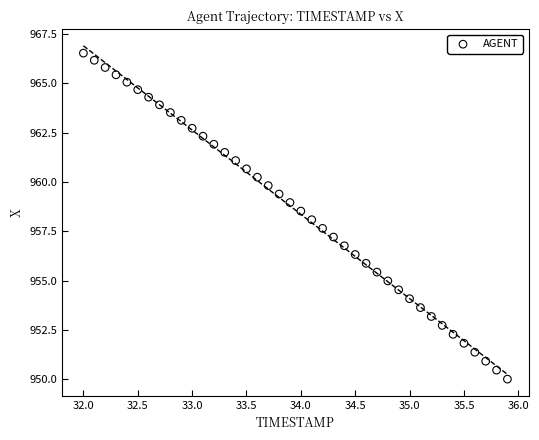

What is the range of Y values (max minus min)?

16.5